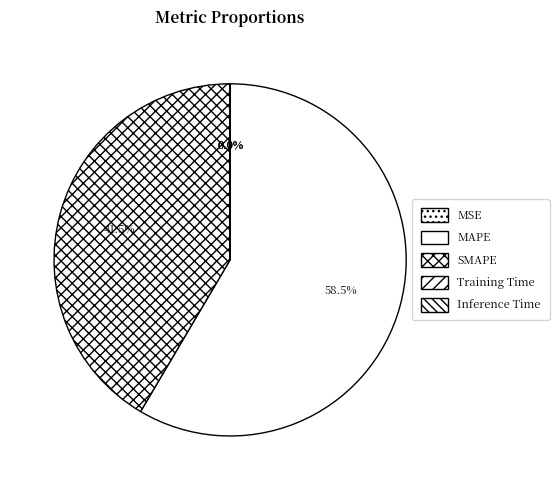

Is the sum of SMAPE and MSE greater than half?

No